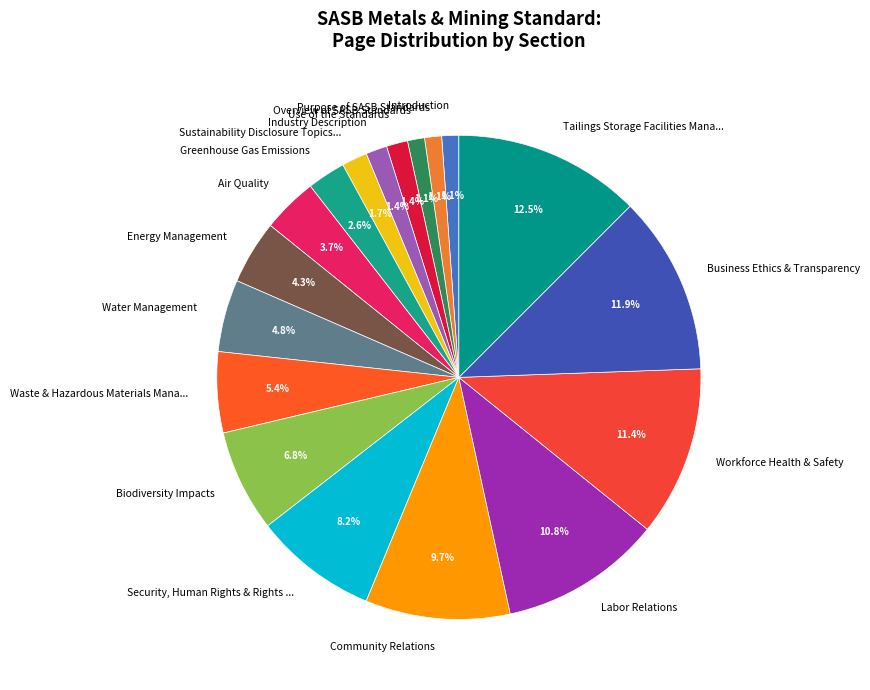

What is the largest slice in the pie chart?

Tailings Storage Facilities Mana...